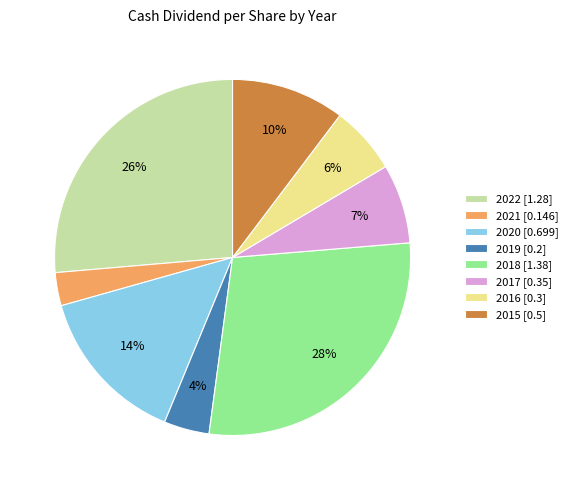

To the nearest percent, what is the difference between the 2021 [0.146] and 2020 [0.699] slice percentages?

11%